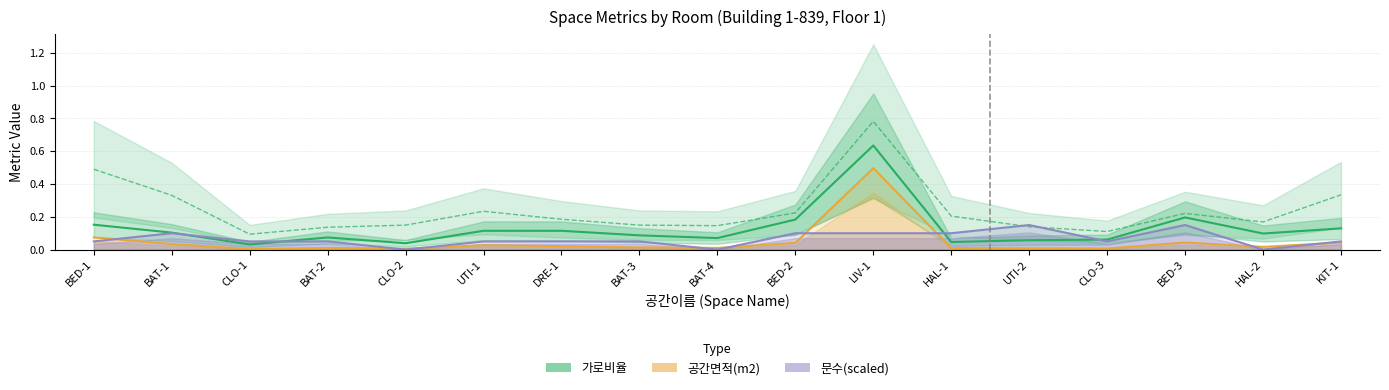

What is the maximum value for 세로비율?

0.8